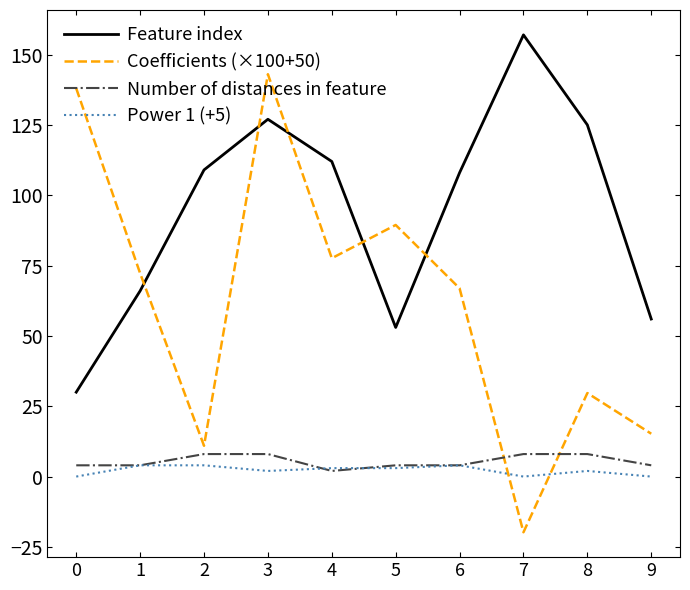

Which series ends up on top after the final intersection of Number of distances in feature and Power 1 (+5)?

Number of distances in feature